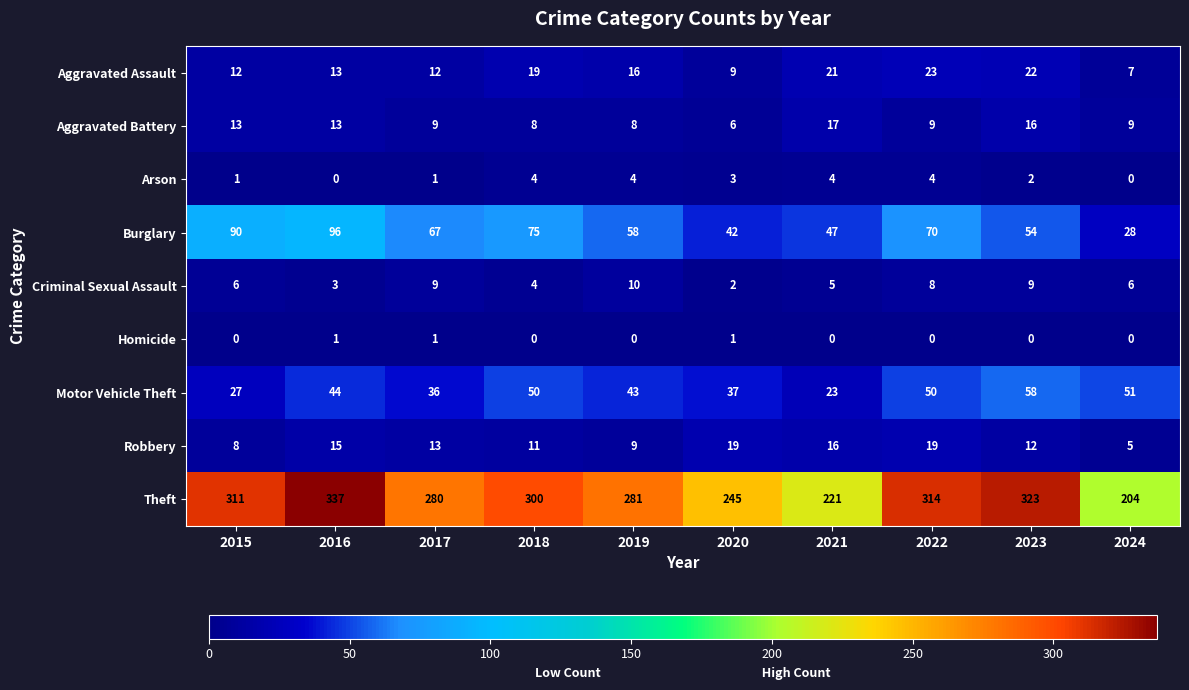

Which series has the widest spread of values?

Theft